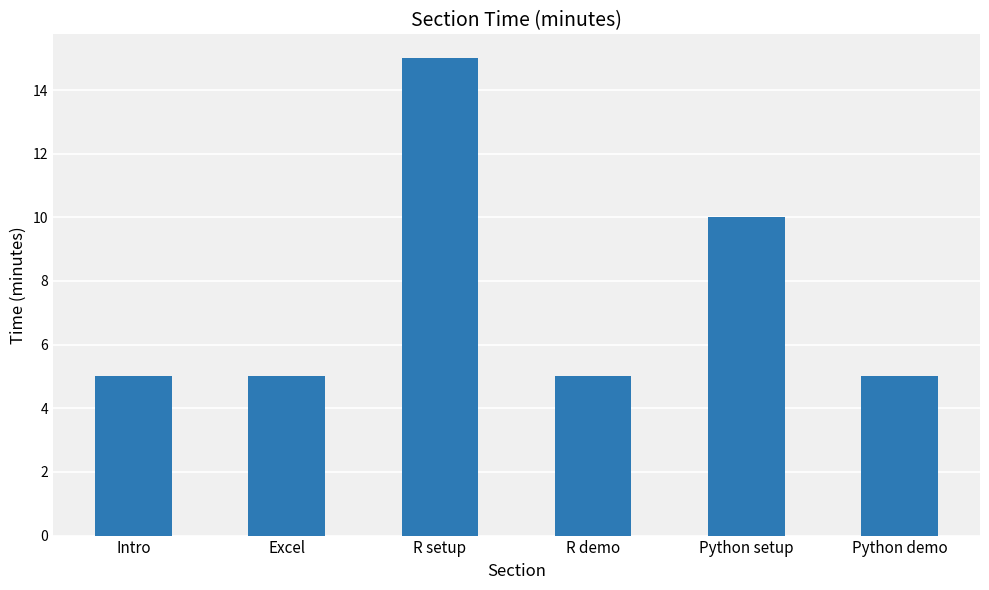

What is the label of the 6th bar from the left?

Python demo